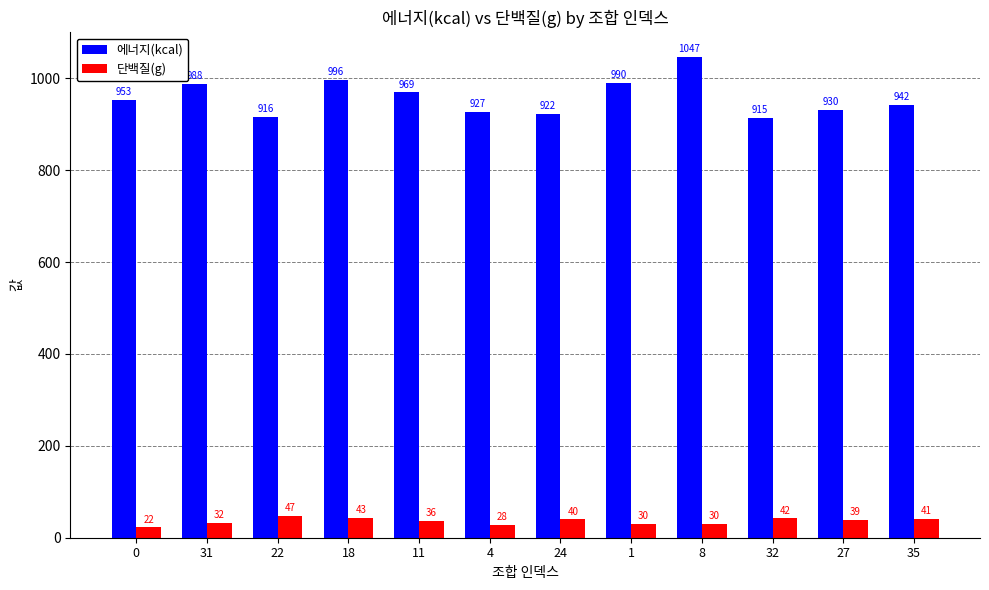

True or false: 에너지(kcal) has a value of 926.7 at 4.

True